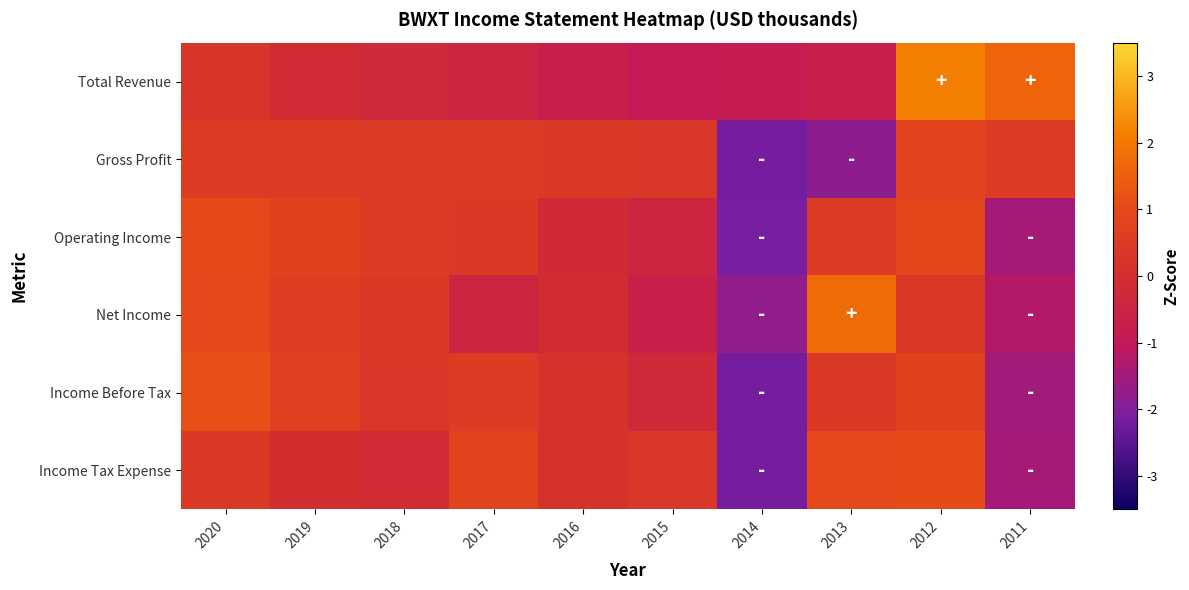

Between 2014 and 2011, which series saw the biggest shift?

Gross Profit